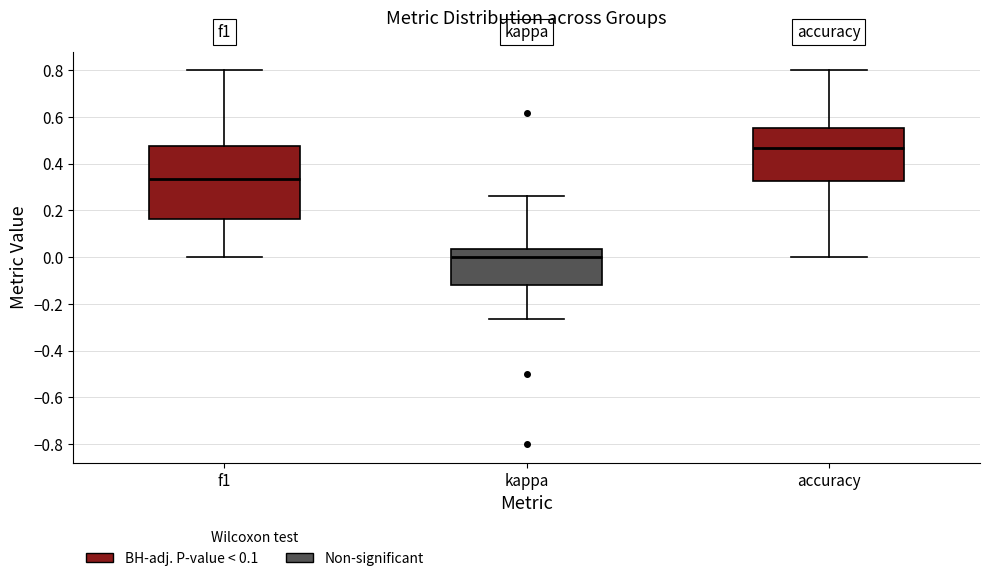

Reading left to right, transcribe this box plot: for each box, give where its median line is, the range the box spans, and where its two whiskers end, as read against the y-axis. The values are not printed on the chart, so give them approximately, as read against the axis.

f1: median 0.34, box 0.16 to 0.48, whiskers 0.00 to 0.80
kappa: median 0.00, box -0.12 to 0.04, whiskers -0.26 to 0.26
accuracy: median 0.46, box 0.32 to 0.56, whiskers 0.00 to 0.80